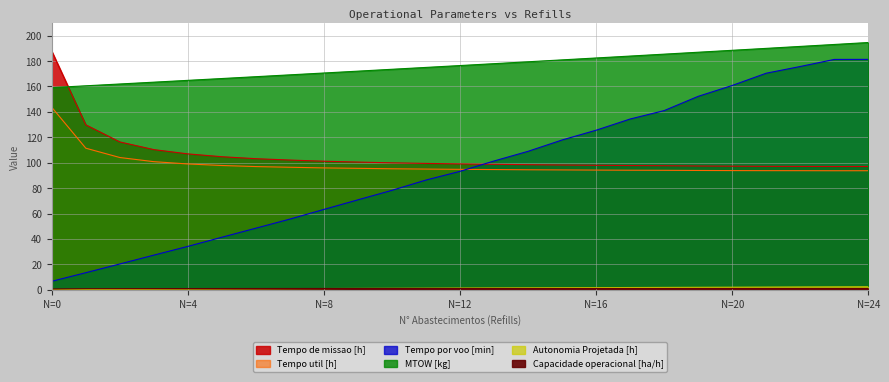

What is the sum of the MTOW [kg] values at 19 and 0?

346.1